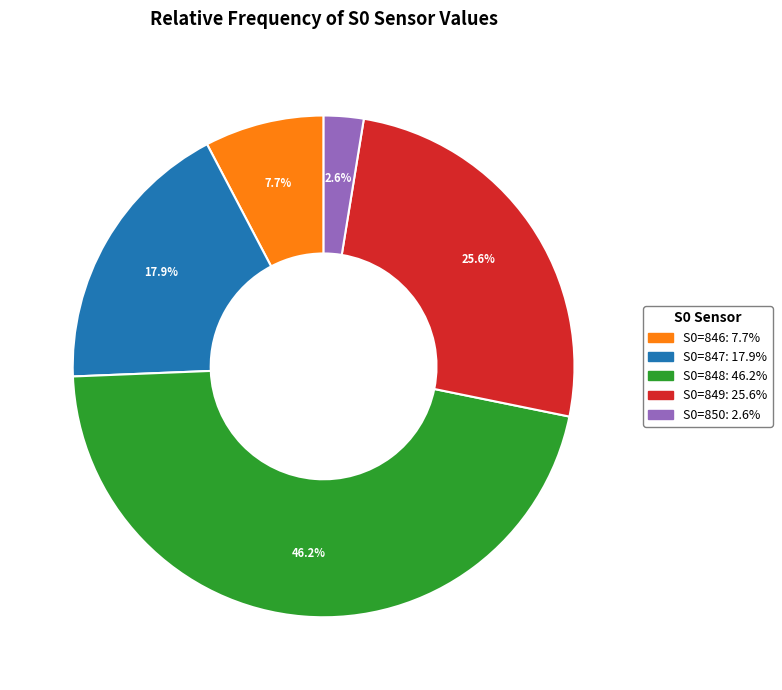

Rank the categories by value from lowest to highest.

S0=850, S0=846, S0=847, S0=849, S0=848